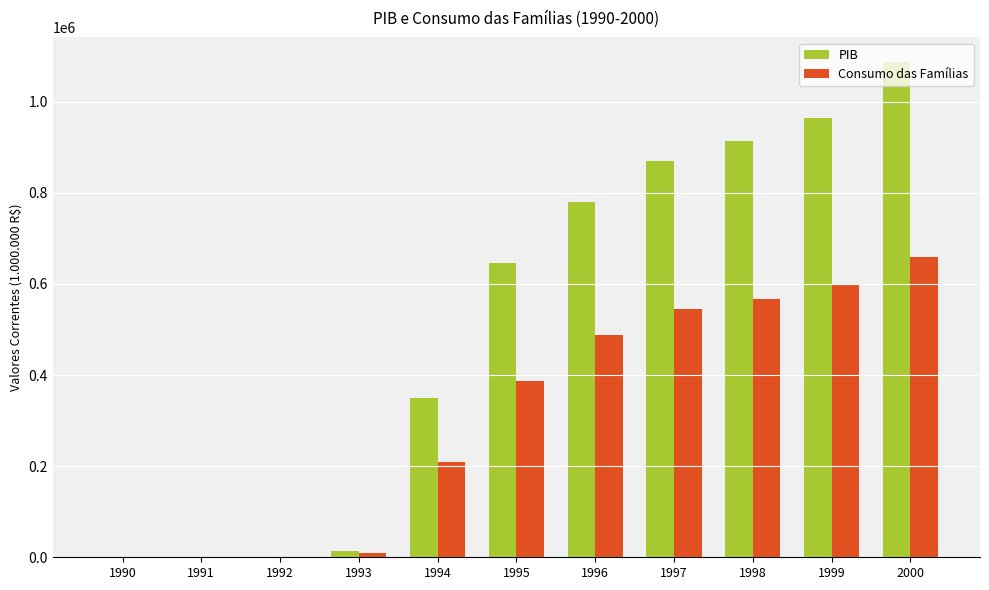

The value of PIB at 1995 is 646191.5. True or false?

True